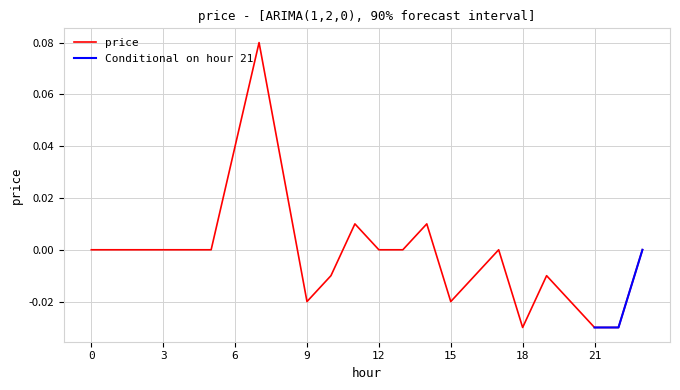

Which category has the highest value across all series?

7